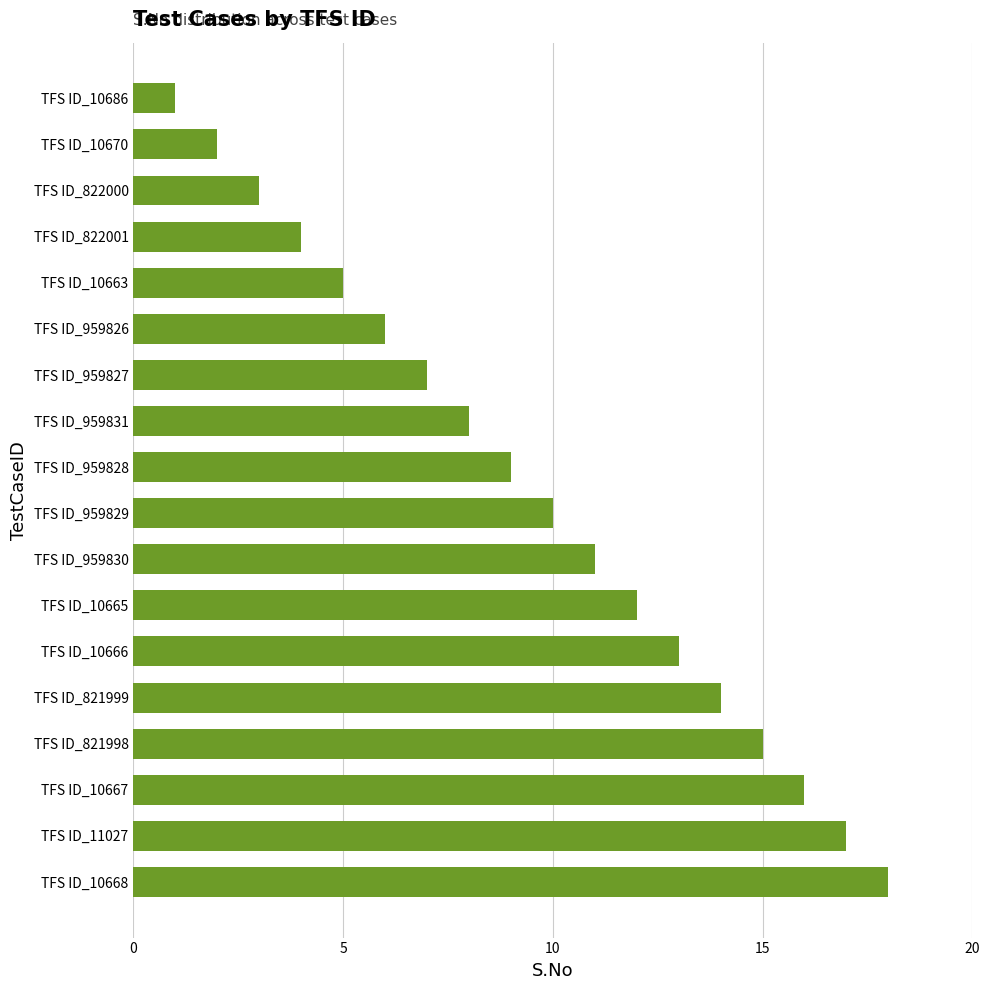

What is the label of the 3rd bar from the bottom?

TFS ID_10667